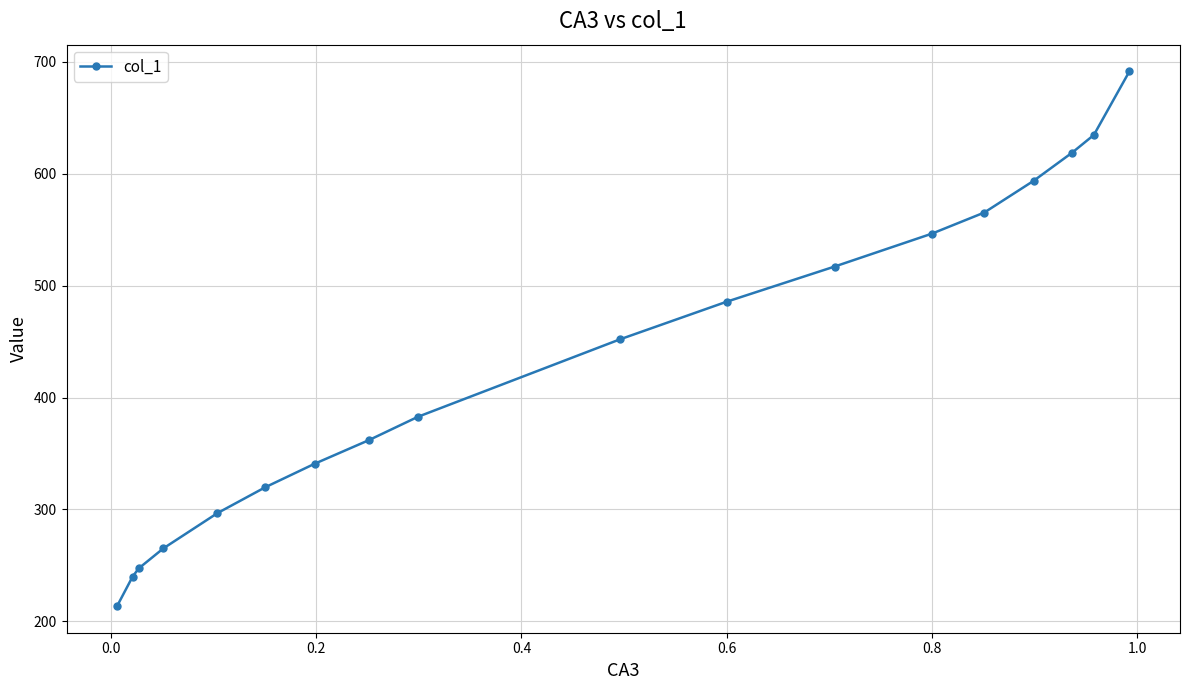

What is the smallest value displayed?

213.7